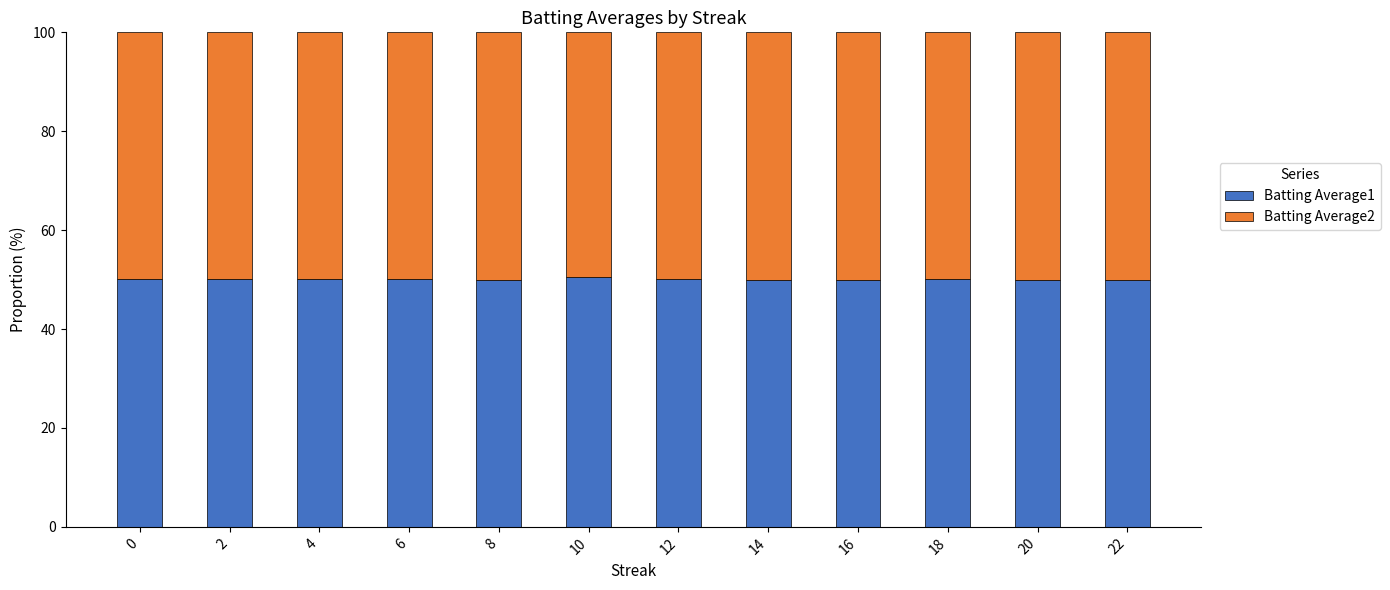

What is the total value across all series at 18?

100.0